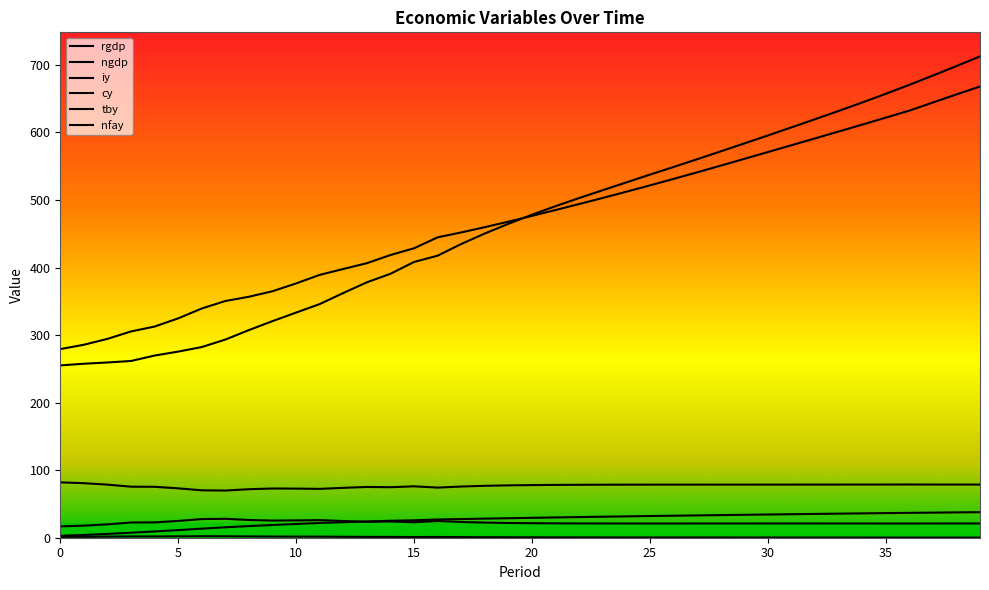

At which label does nfay reach its peak?

39